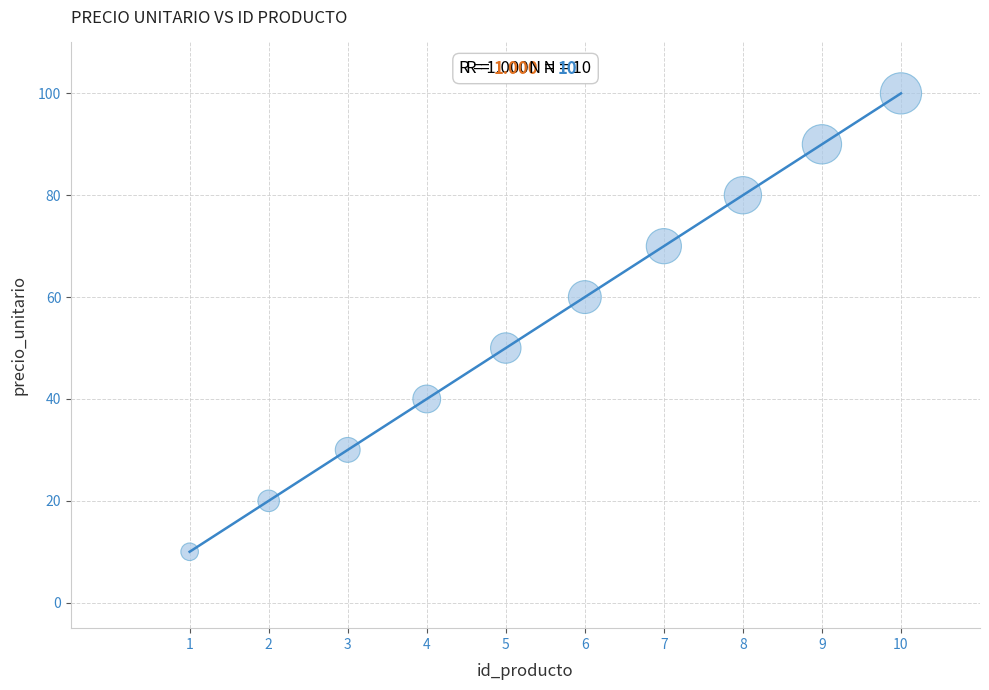

What is the average X value?

6